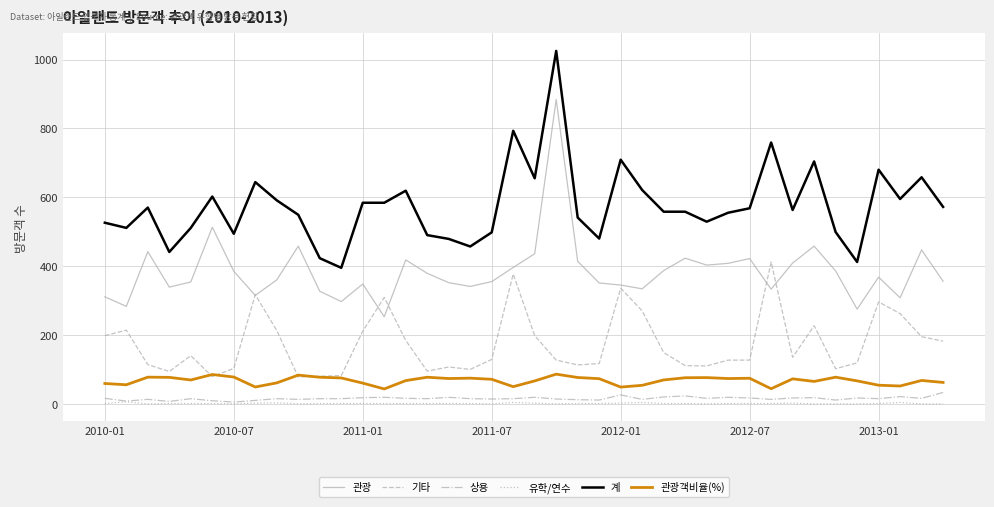

True or false: 유학/연수 and 계 intersect in this chart.

False